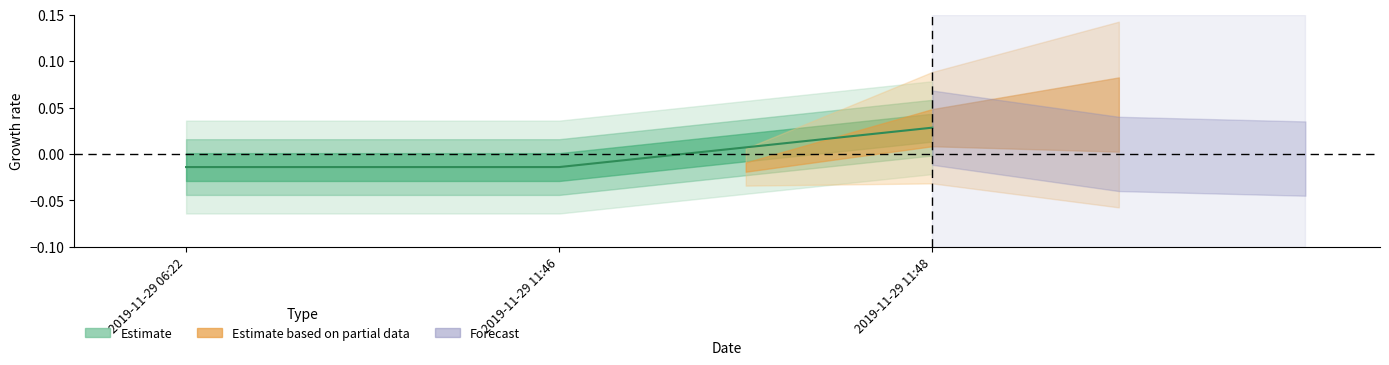

Rank the categories by value from highest to lowest.

2019-11-29 11:48, 2019-11-29 06:22, 2019-11-29 11:46